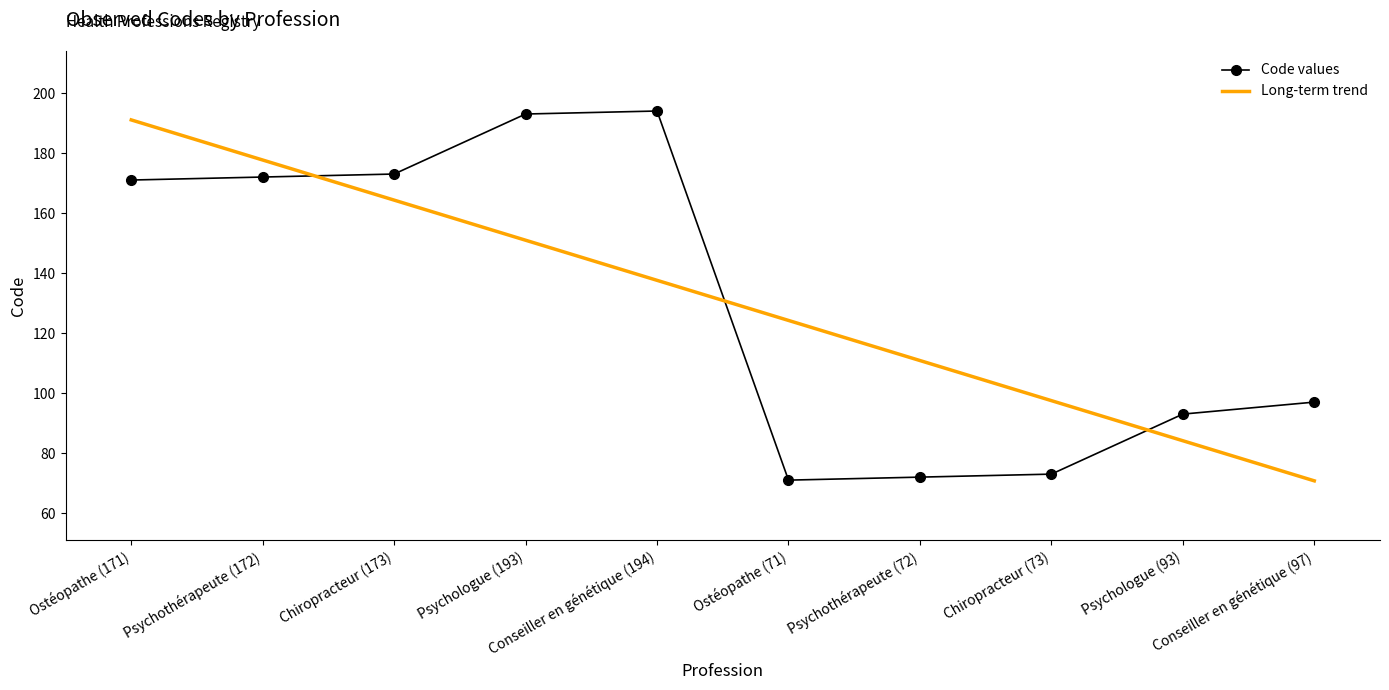

Rank the series at Ostéopathe (71) from highest to lowest value.

Long-term trend, Code values